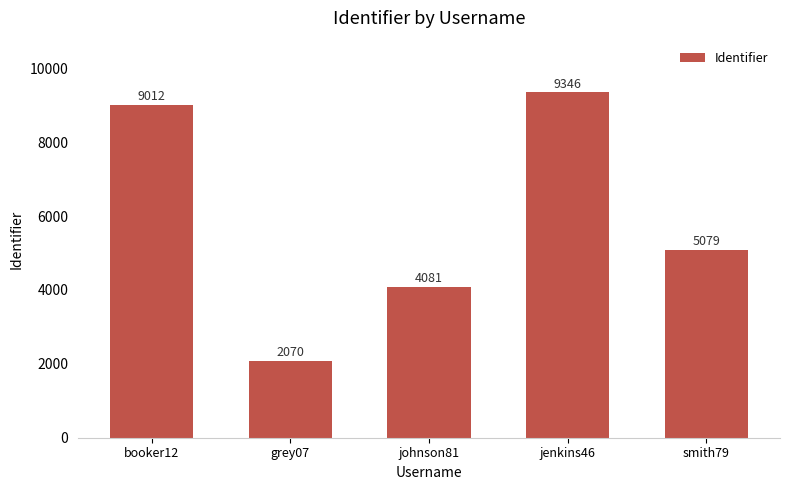

True or false: the data shows 5079 at smith79.

True